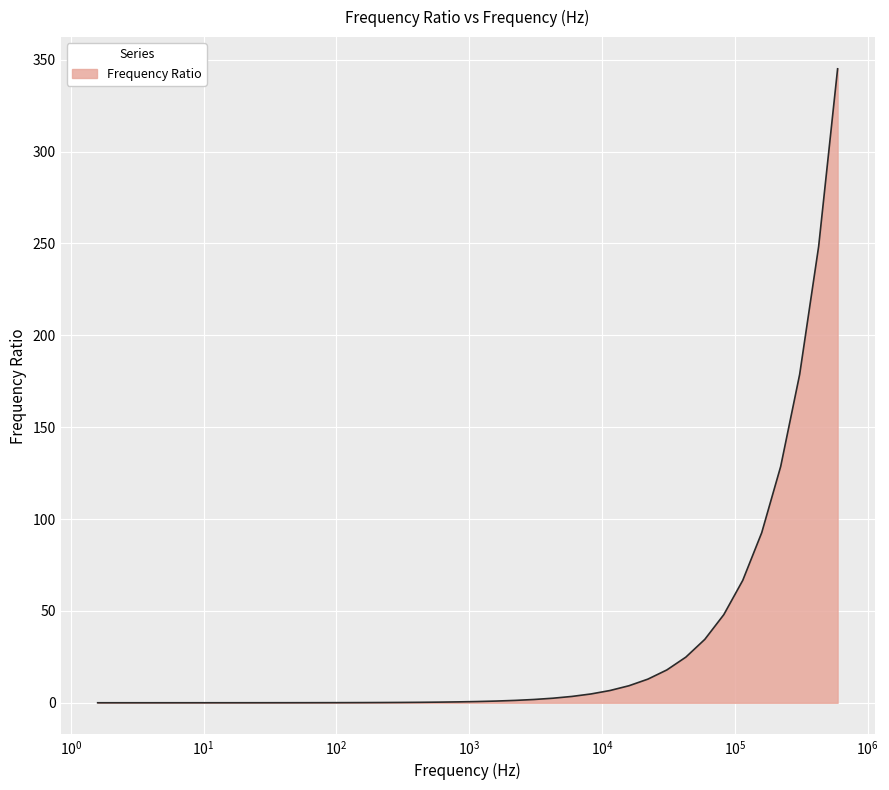

What is the difference between the maximum and minimum values?

345.1